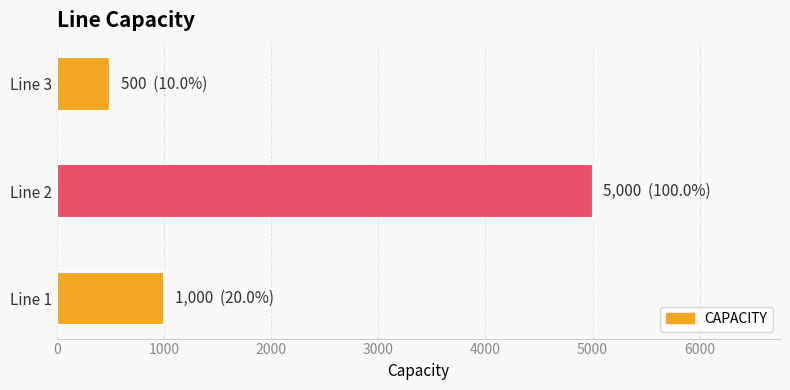

Rank the categories by value from lowest to highest.

Line 3, Line 1, Line 2